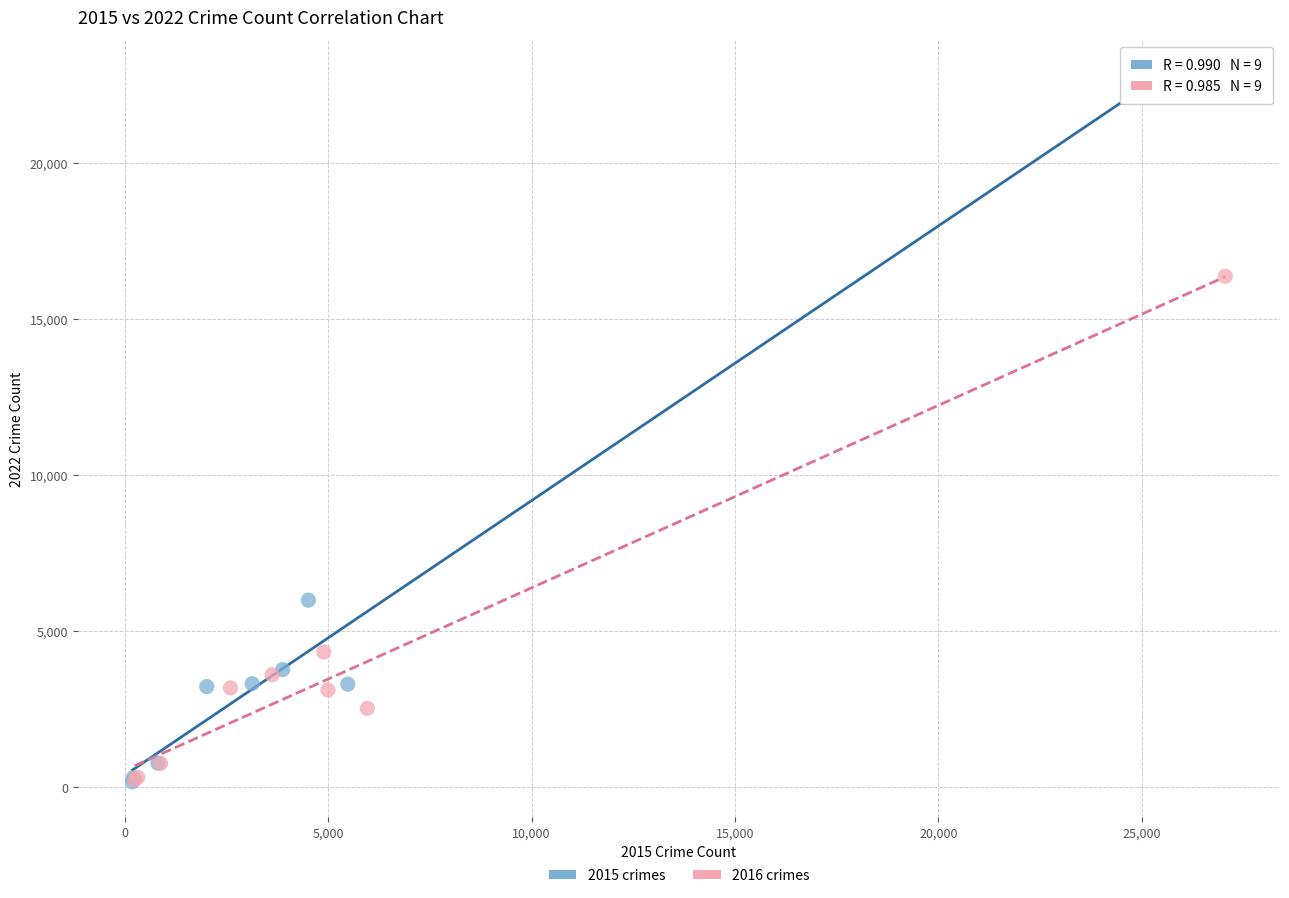

Which series has the largest Y range (max minus min)?

2015 crimes